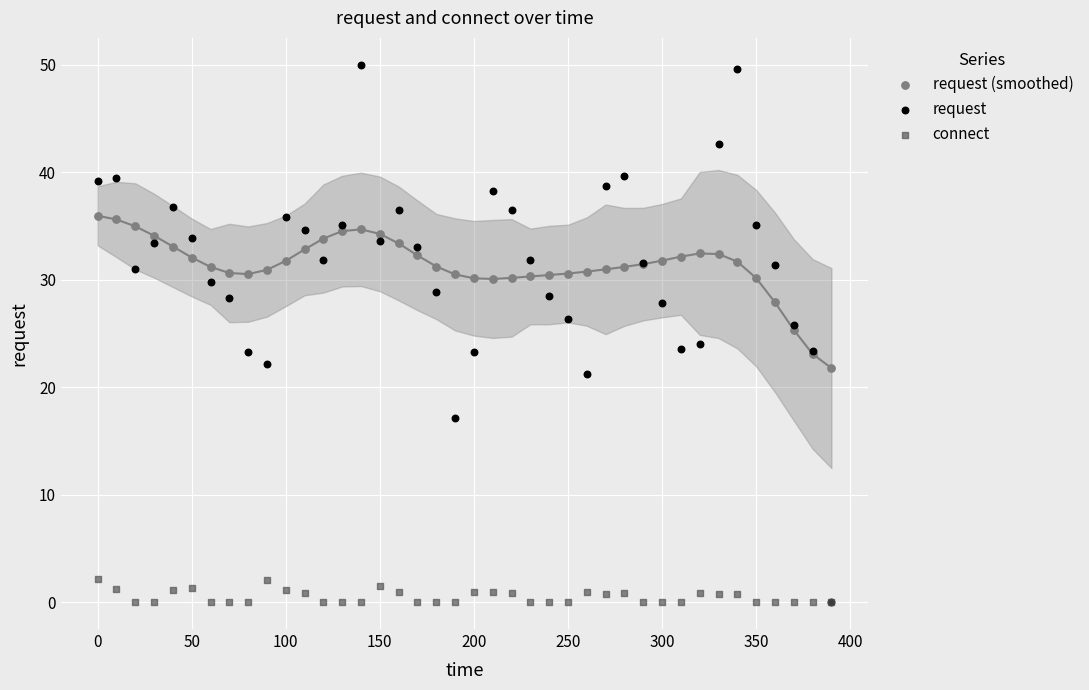

Which series reaches the maximum Y coordinate?

request